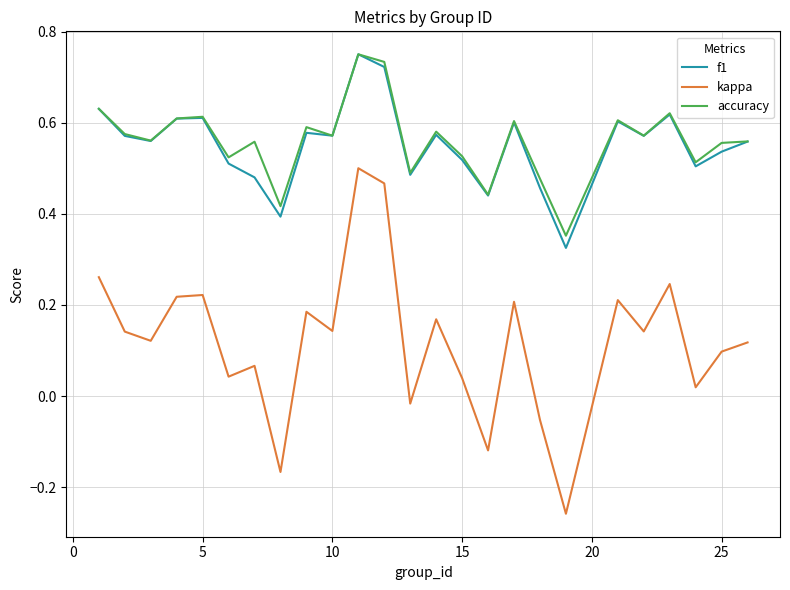

True or false: f1 and kappa intersect in this chart.

False